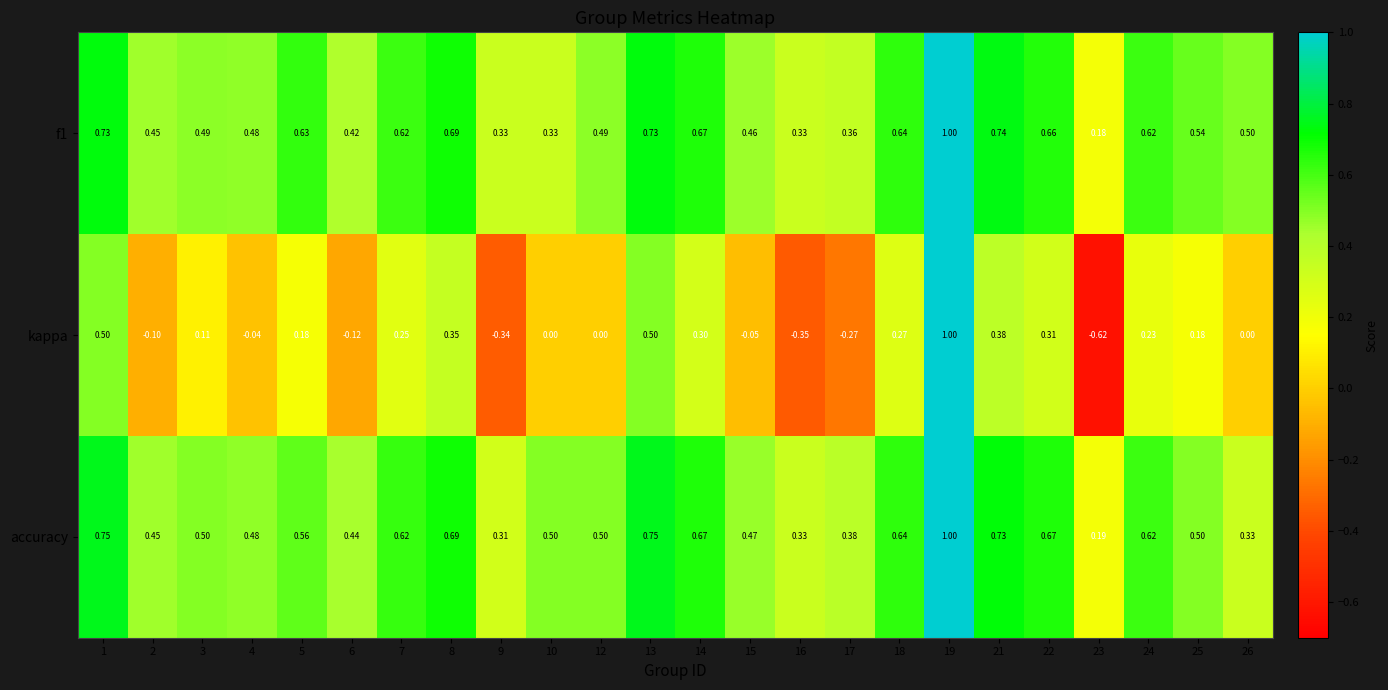

Between 16 and 25, which series saw the biggest shift?

kappa